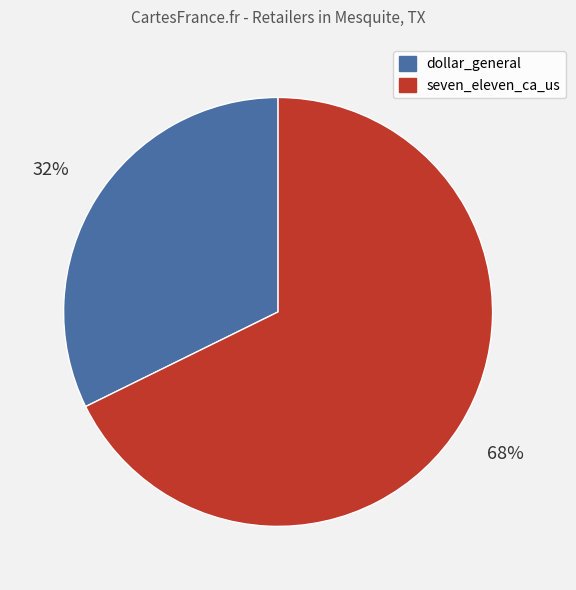

Which category accounts for the majority?

seven_eleven_ca_us